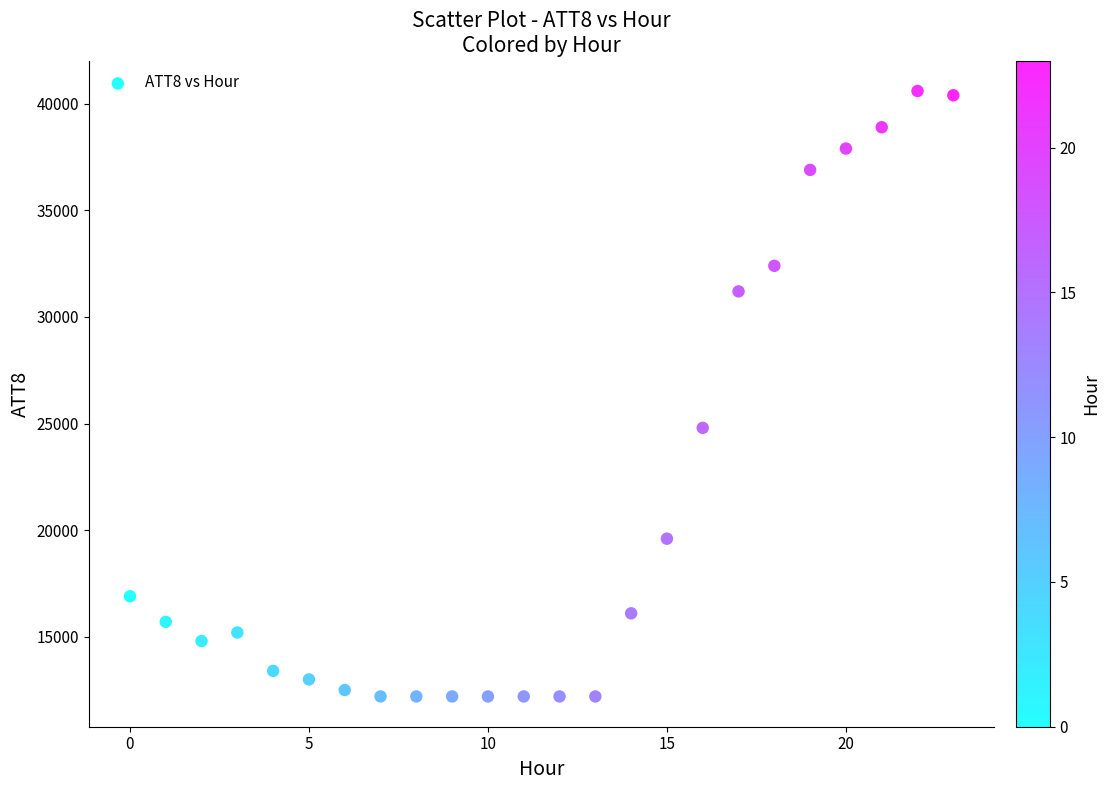

What is the range of Y values (max minus min)?

28400